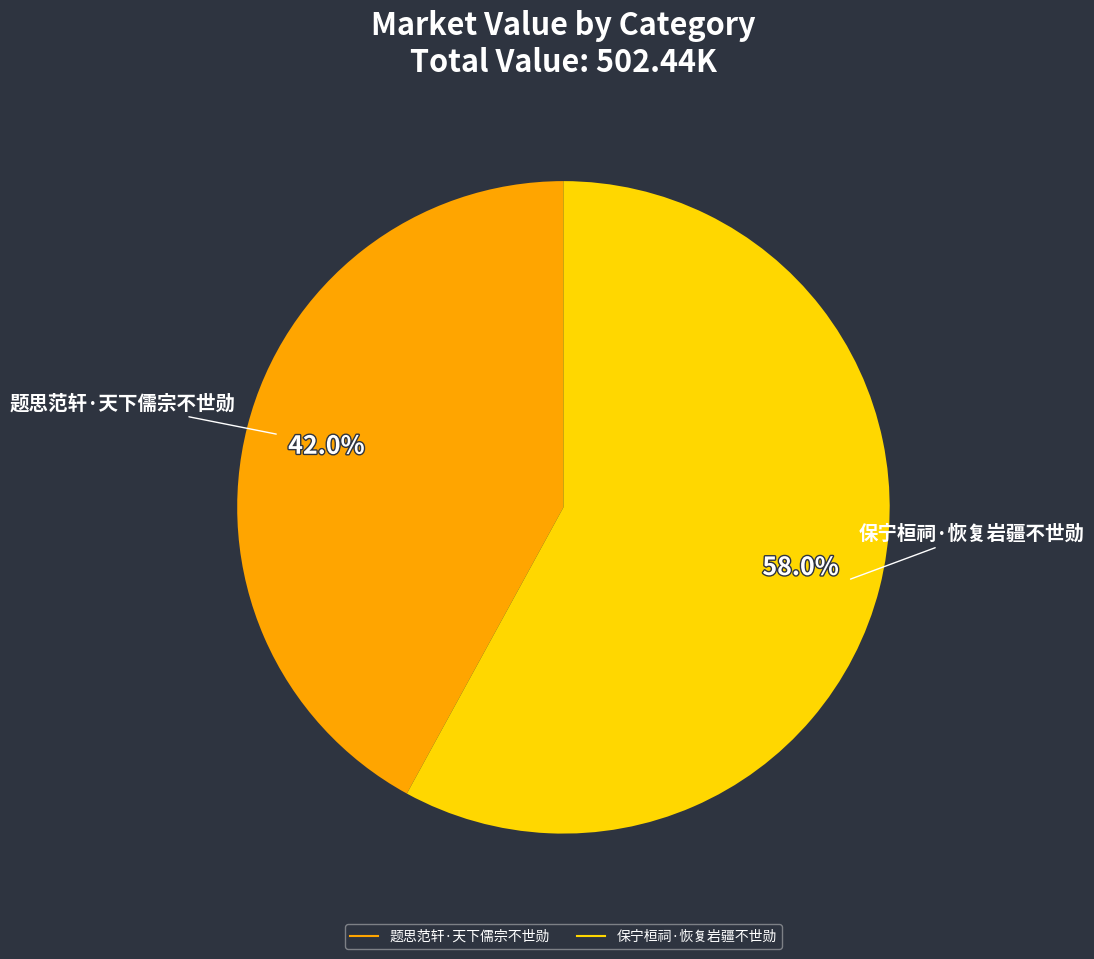

What percentage is the 保宁桓祠·恢复岩疆不世勋 slice, to the nearest percent?

58%